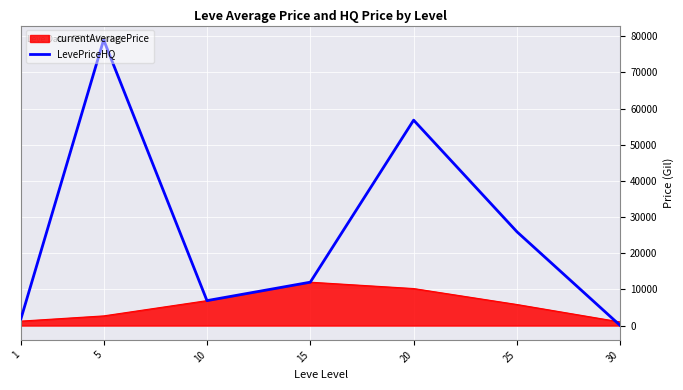

The value of currentAveragePrice at 10 is 6900.0. True or false?

True